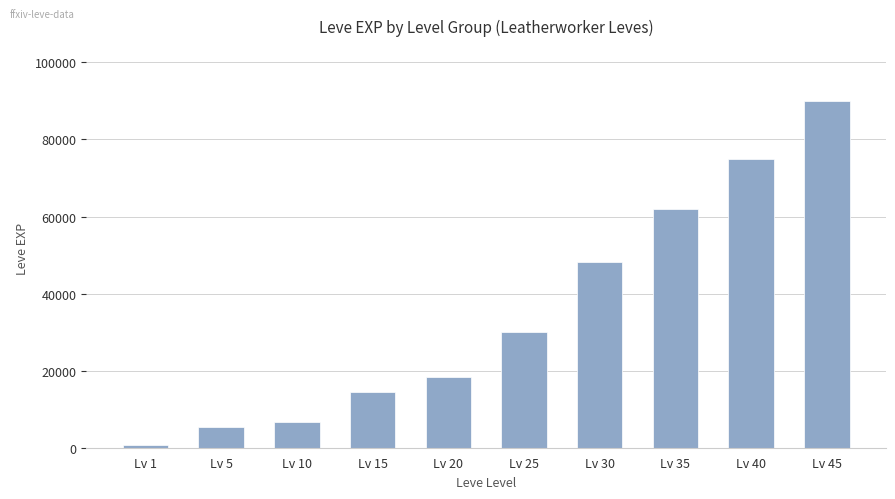

Does the chart contain stacked bars?

No